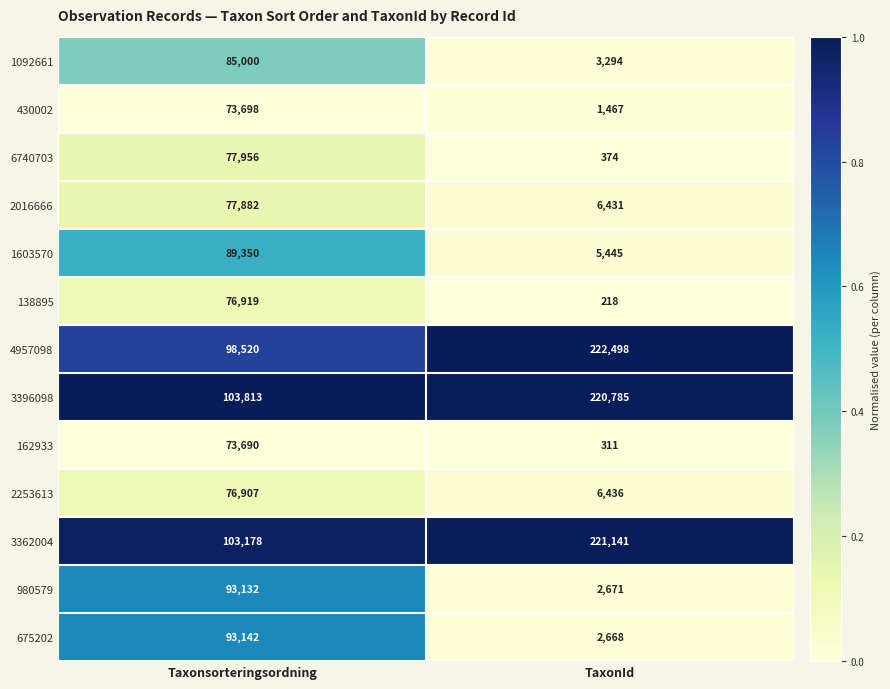

List the series in order of their peak value, highest first.

4957098, 3362004, 3396098, 675202, 980579, 1603570, 1092661, 6740703, 2016666, 138895, 2253613, 430002, 162933